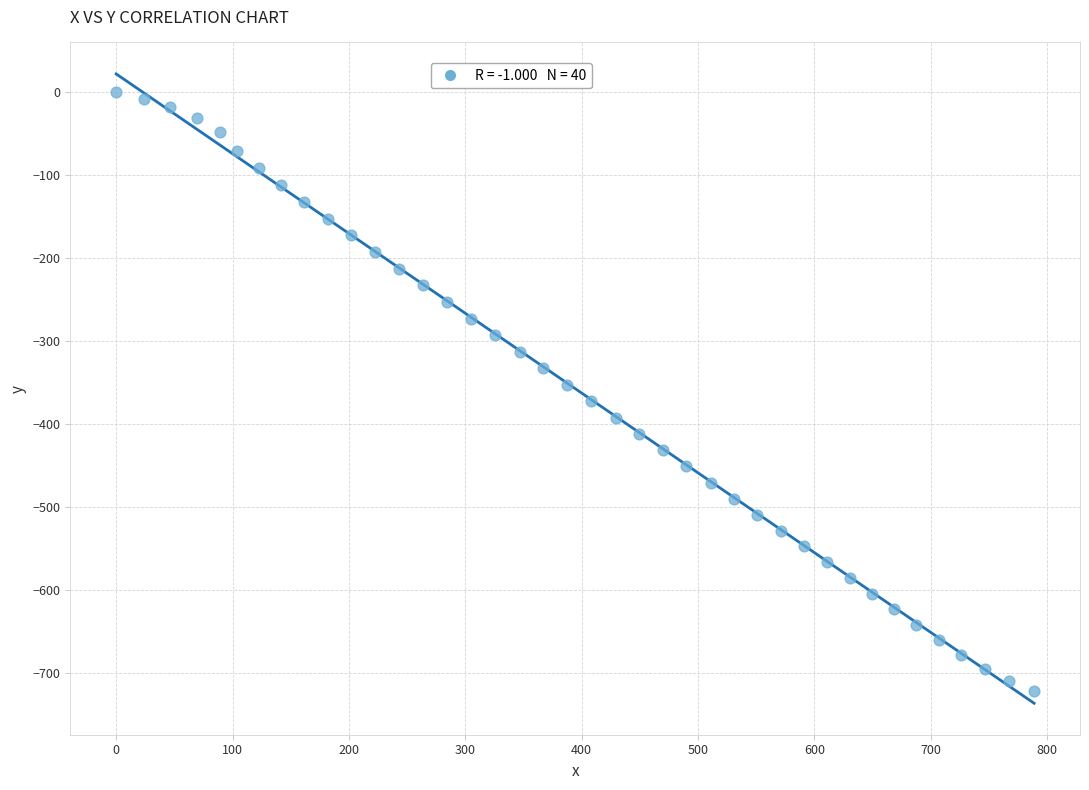

What is the range of X values (max minus min)?

788.8